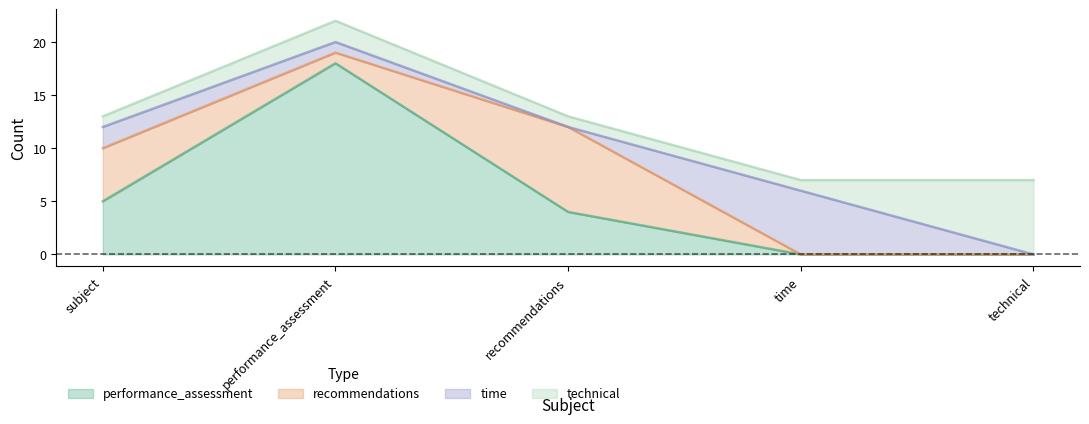

Is the value of recommendations at recommendations greater than the value of technical at time?

Yes